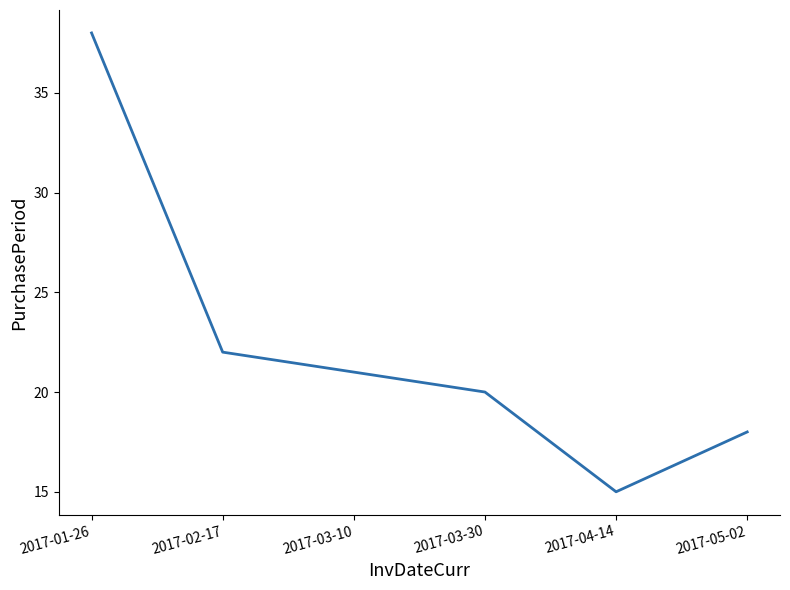

What position from the right is 2017-01-26?

6